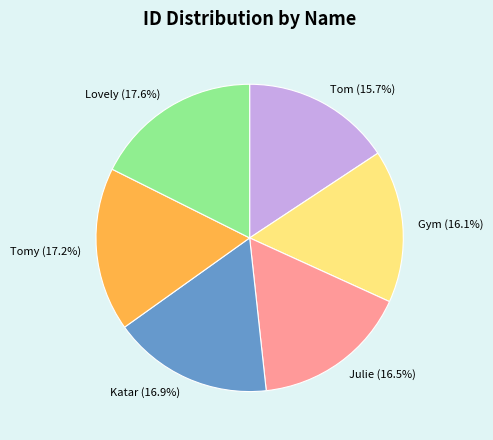

Count the number of slices in the pie.

6